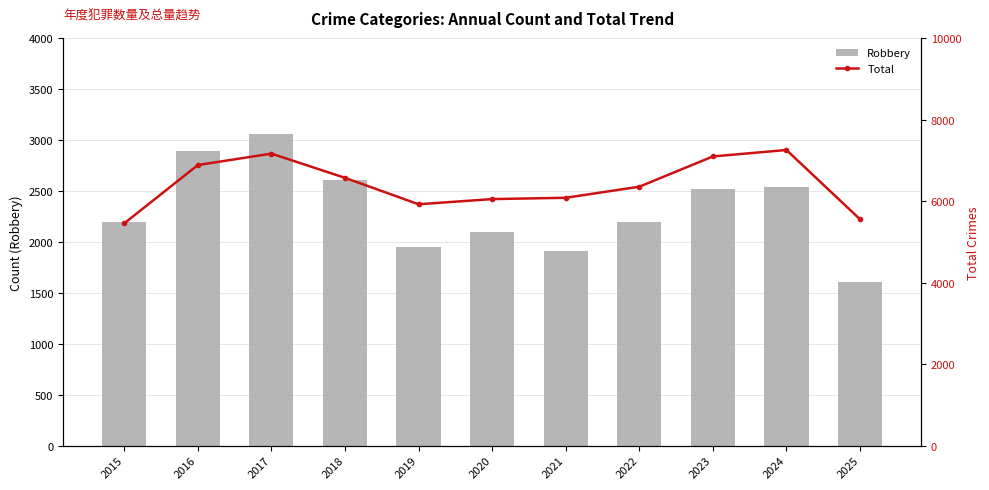

How many data points does each series have?

11